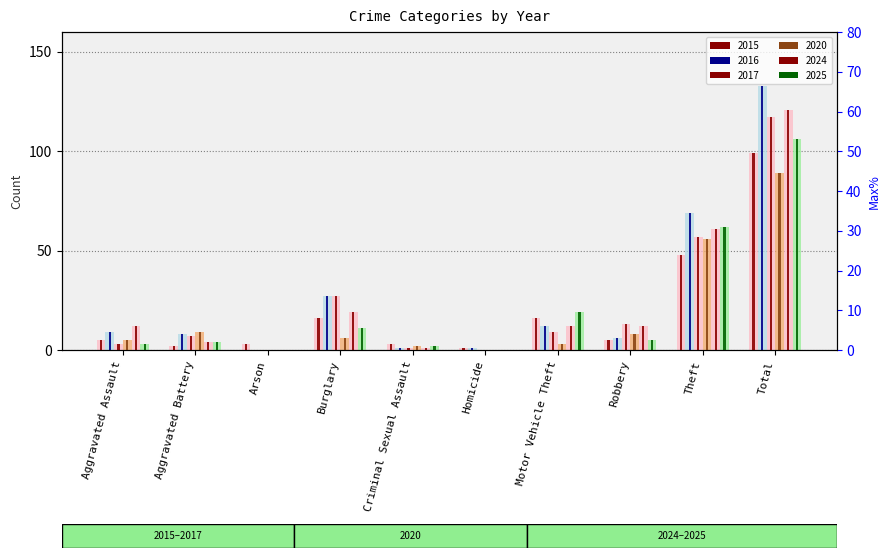

Read the 2024 value at Criminal Sexual Assault.

1